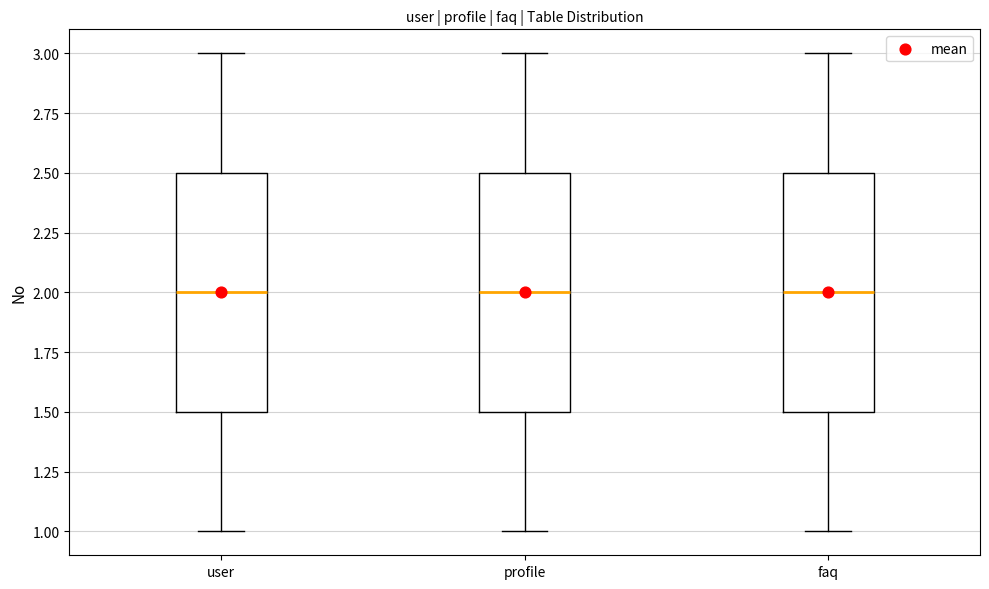

Where is the lower edge of the box for user on the y-axis? The values are not printed on the chart, so give them approximately, as read against the axis.

1.5